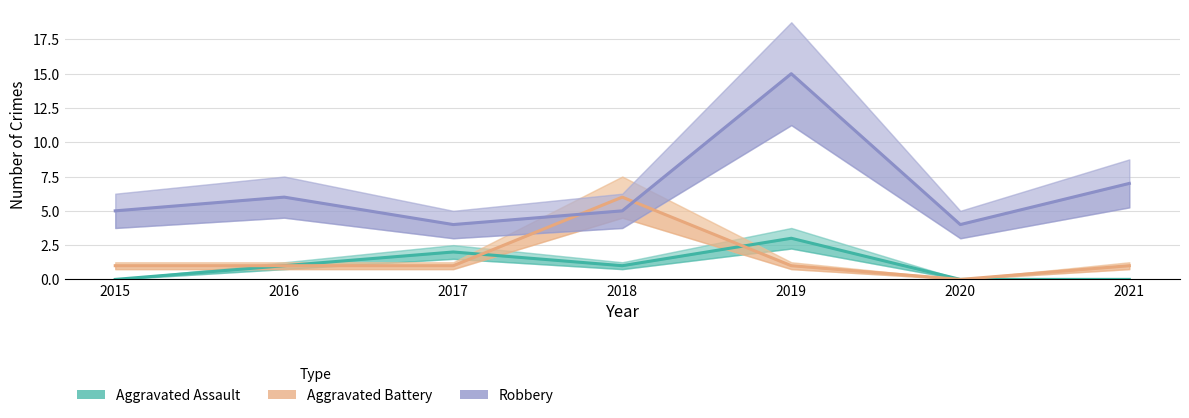

Does the chart display data point markers on the line(s)?

No